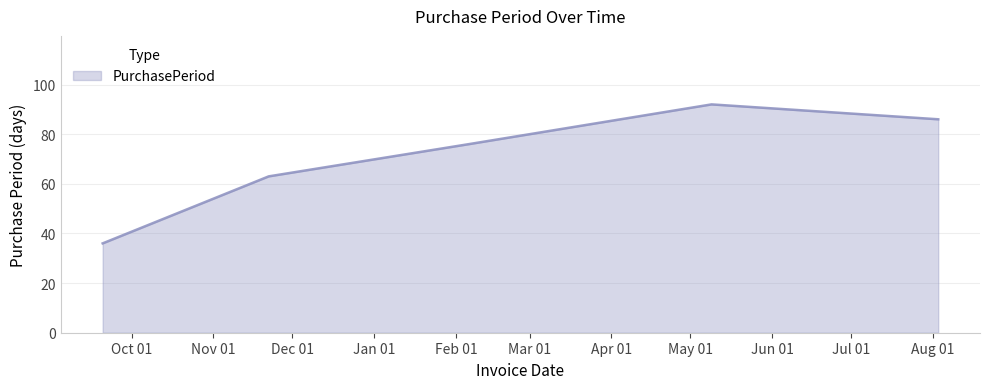

True or false: there are more than 0 points higher than both neighbors.

True